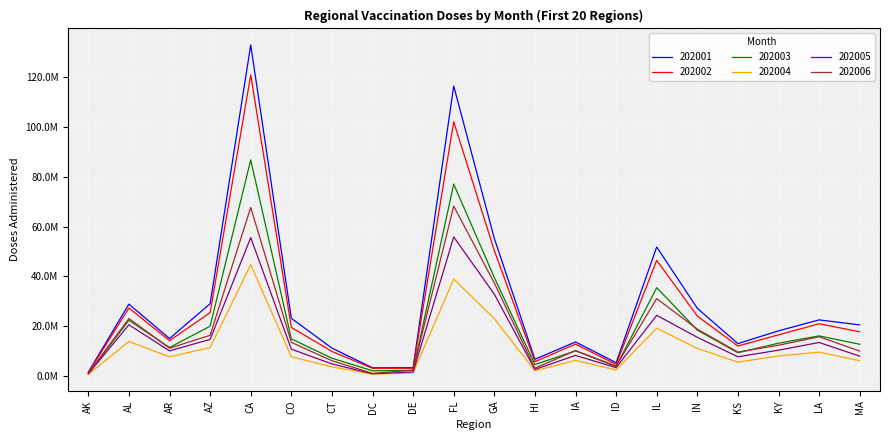

Rank the series by their maximum value, from lowest to highest.

202004, 202005, 202006, 202003, 202002, 202001